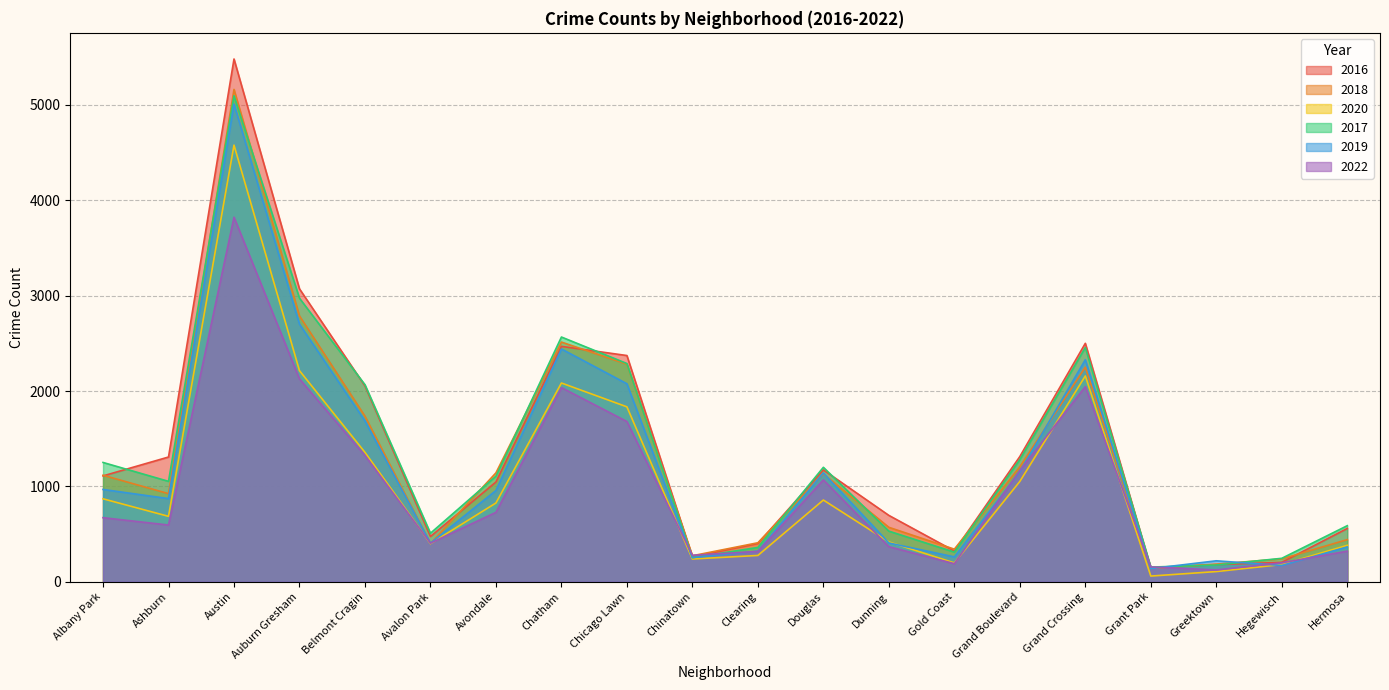

Which series changed the most between Chicago Lawn and Chinatown?

2016